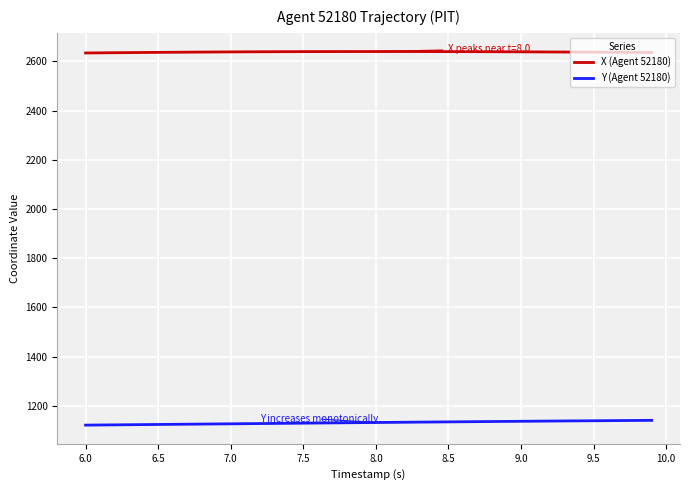

How many categories are shown in the chart?

40